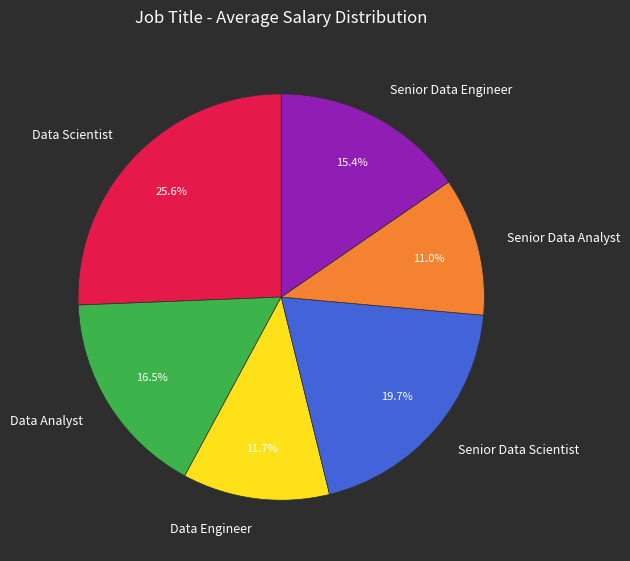

Is it true that Senior Data Analyst is 11% of the pie?

True